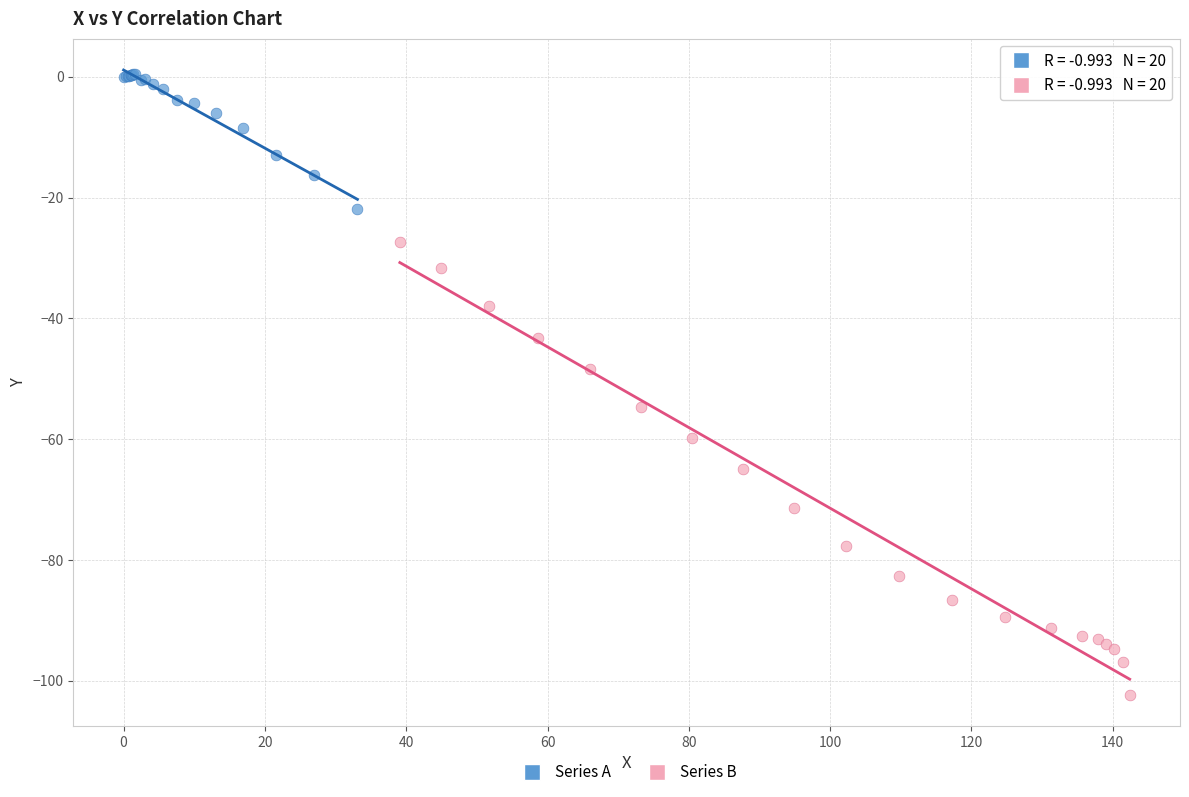

Which series contains the lowest Y value?

Series B